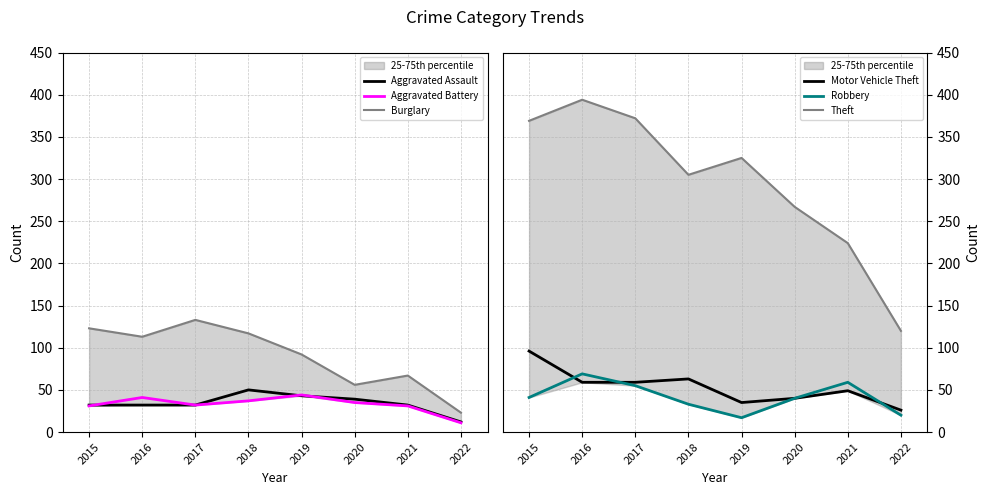

What is the lowest value of the Theft series?

120